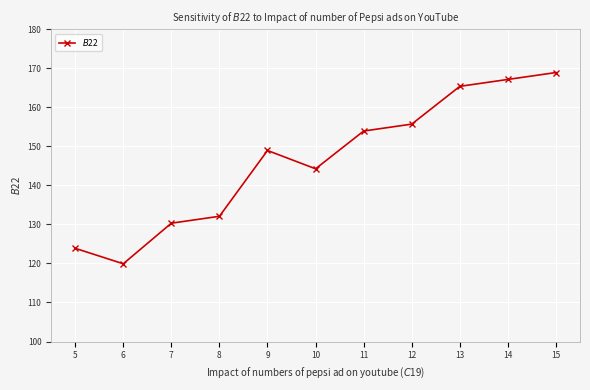

Count the number of categories in the chart.

11